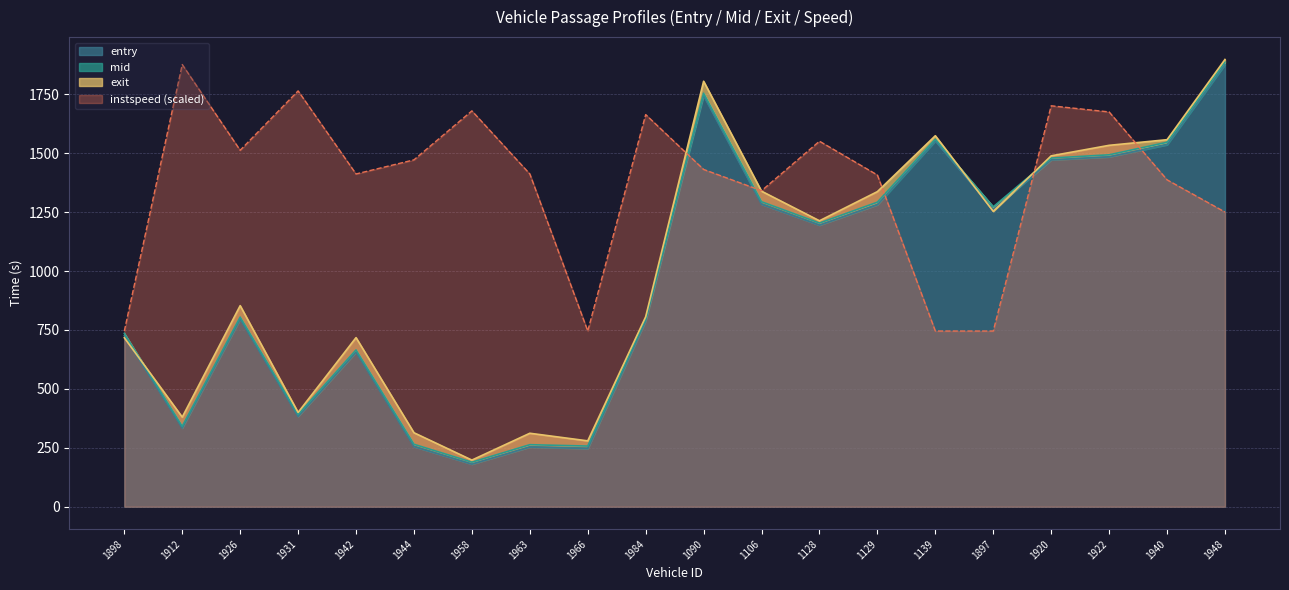

Reading left to right, transcribe all the data shown in this chart.

entry: 725.7	333.8	795.6	383.2	656.2	255.1	180.7	253.3	246.9	788.2	1743.7	1283.1	1194.5	1281.2	1551.7	1261.7	1471.5	1484.3	1535.8	1876.0
mid: 735.5	341.2	804.6	391.4	665.3	265.0	189.0	263.2	257.4	797.0	1754.2	1294.0	1203.5	1292.2	1559.3	1272.3	1479.3	1493.0	1546.2	1886.3
instspeed: 745.4	1876.0	1512.3	1764.2	1411.8	1471.7	1679.5	1411.8	745.4	1663.7	1431.0	1340.6	1550.7	1407.3	745.4	745.4	1700.9	1675.0	1386.9	1250.3
exit: 717.0	380.1	853.1	400.1	717.4	313.9	197.8	311.7	279.4	806.0	1805.1	1338.7	1213.2	1336.8	1574.0	1253.2	1488.6	1533.2	1557.1	1897.5